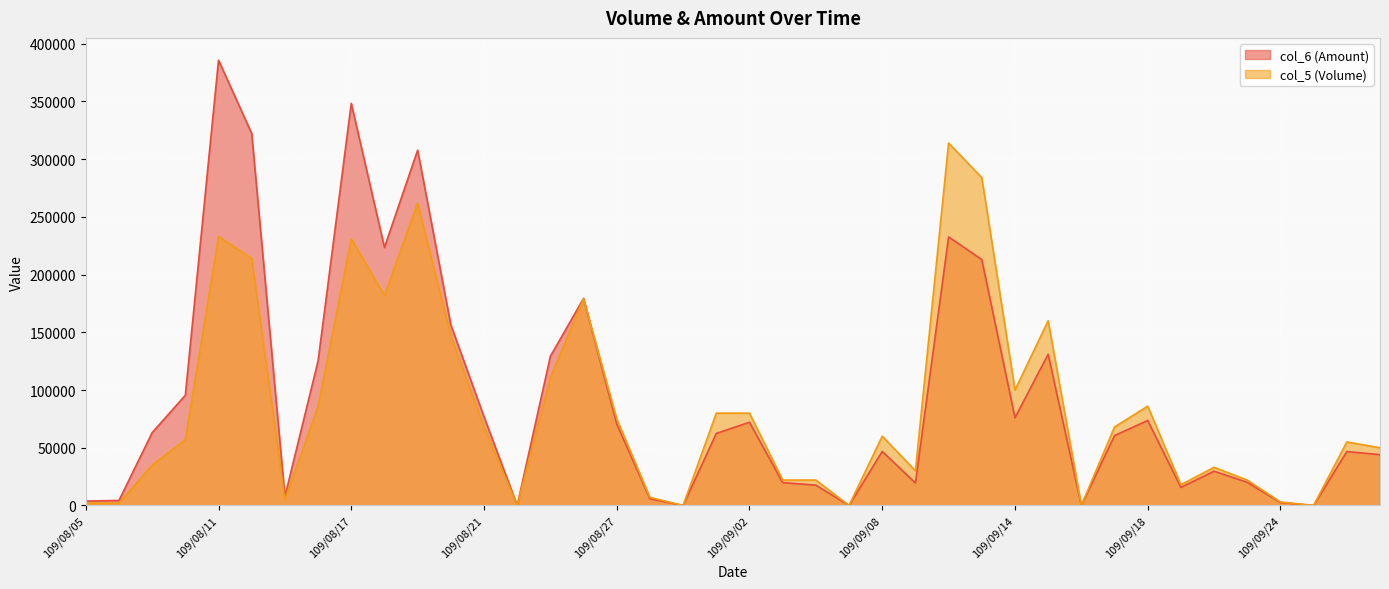

How many values in the col_6 (Amount) series are below 62400?

20